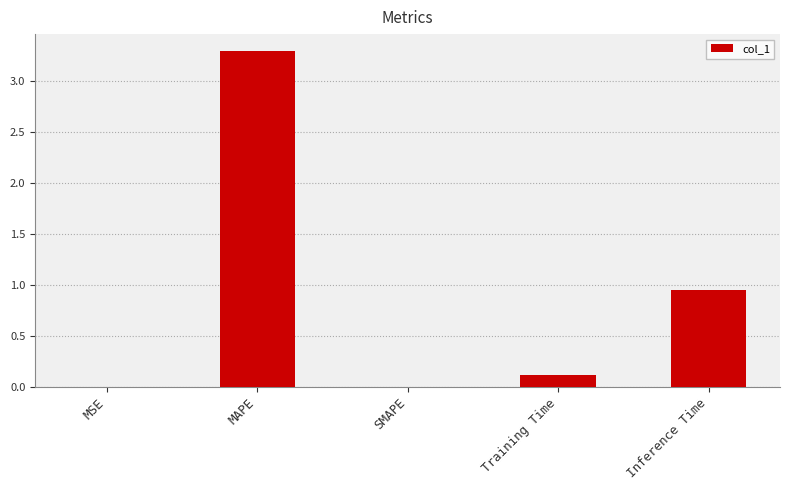

True or false: the data shows 5.0 at MAPE.

False